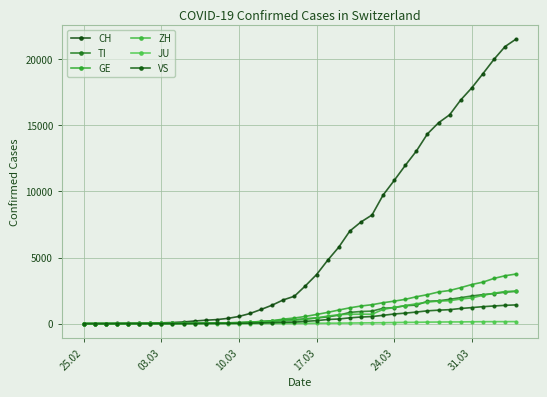

True or false: CH and TI intersect in this chart.

False